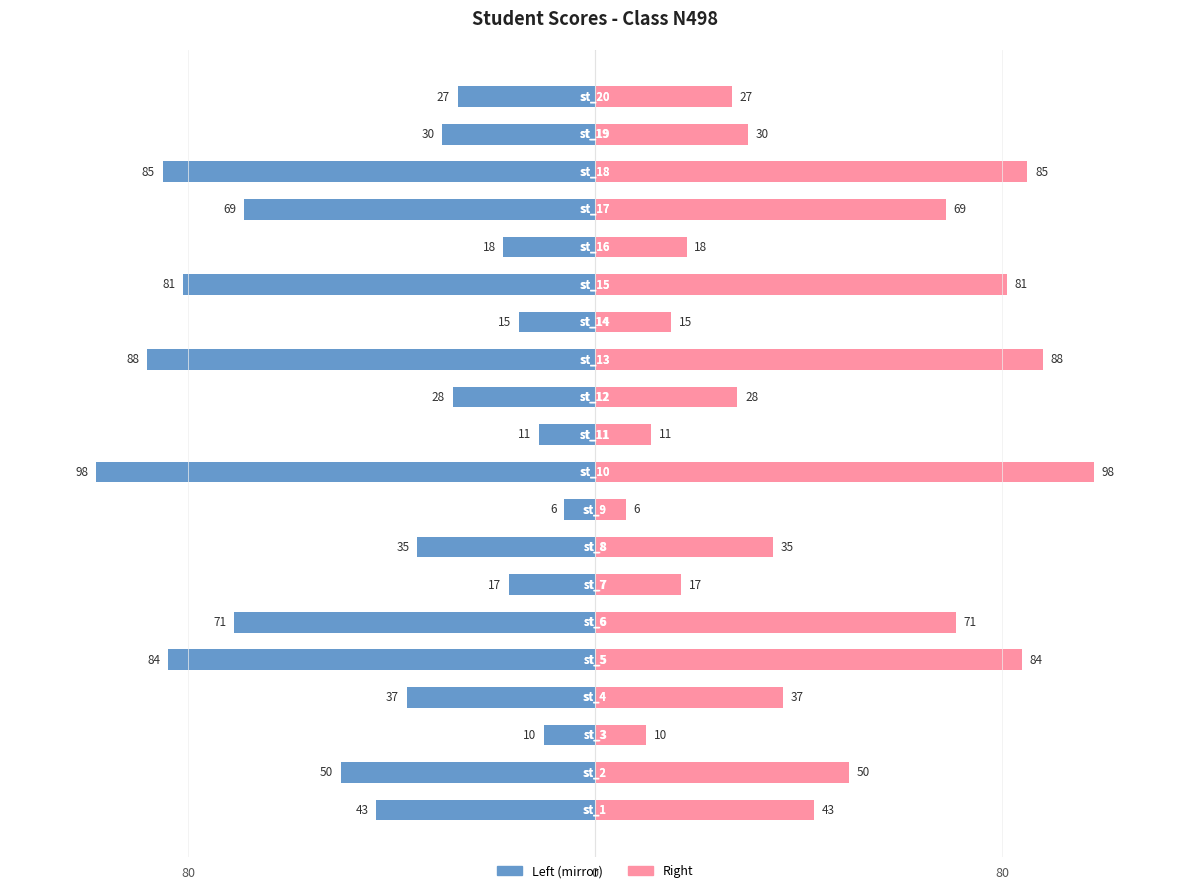

Rank the series at 14 from lowest to highest value.

score (left mirror), score